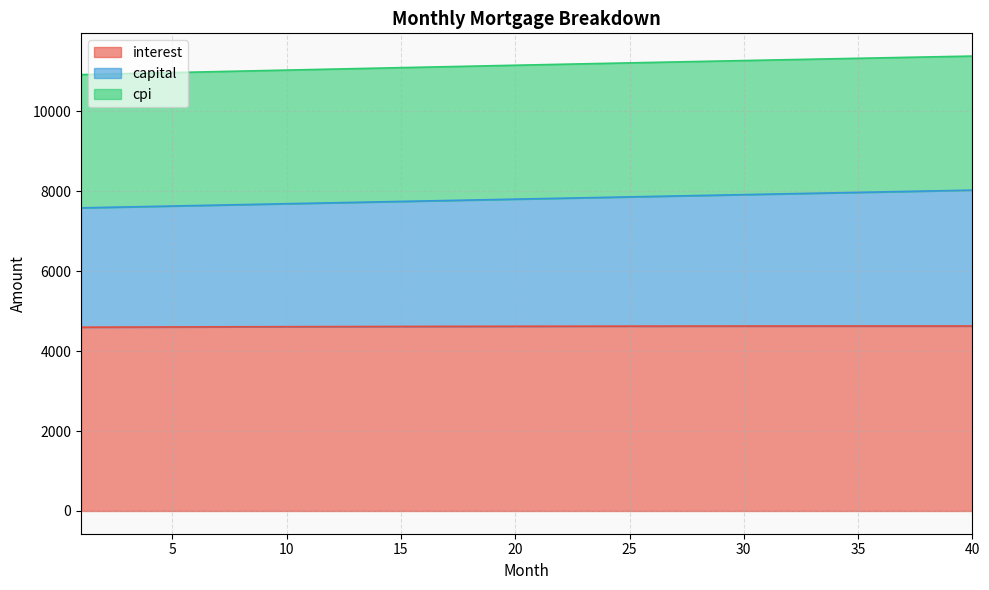

What is the difference between the maximum and minimum values in the capital series?

443.4